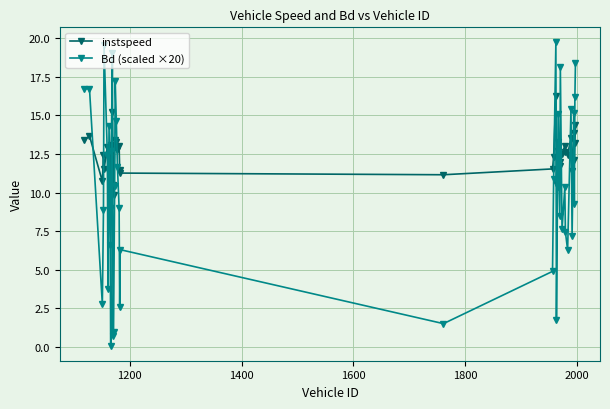

Rank the series by their average value, from lowest to highest.

Bd (scaled ×20), instspeed